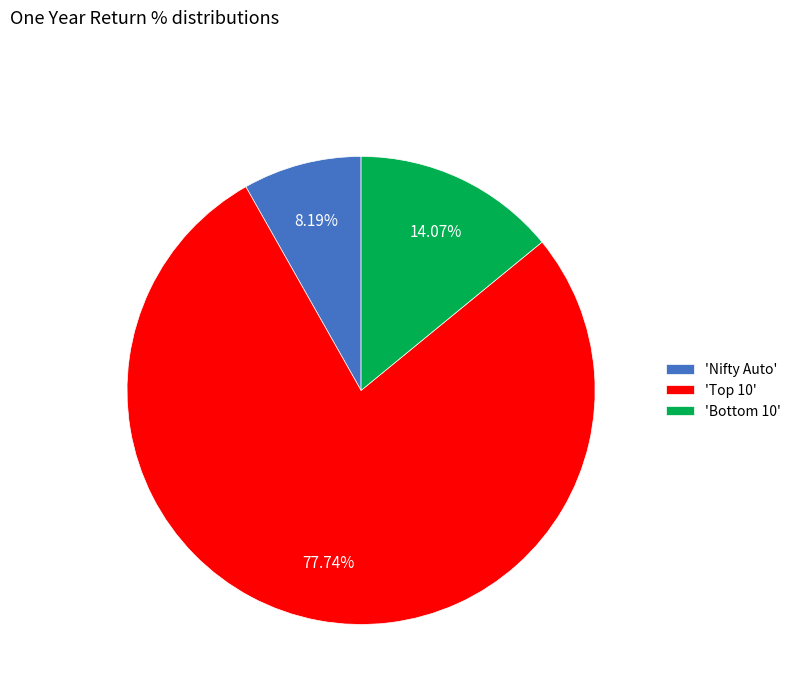

To the nearest percent, what is the average slice percentage?

33%